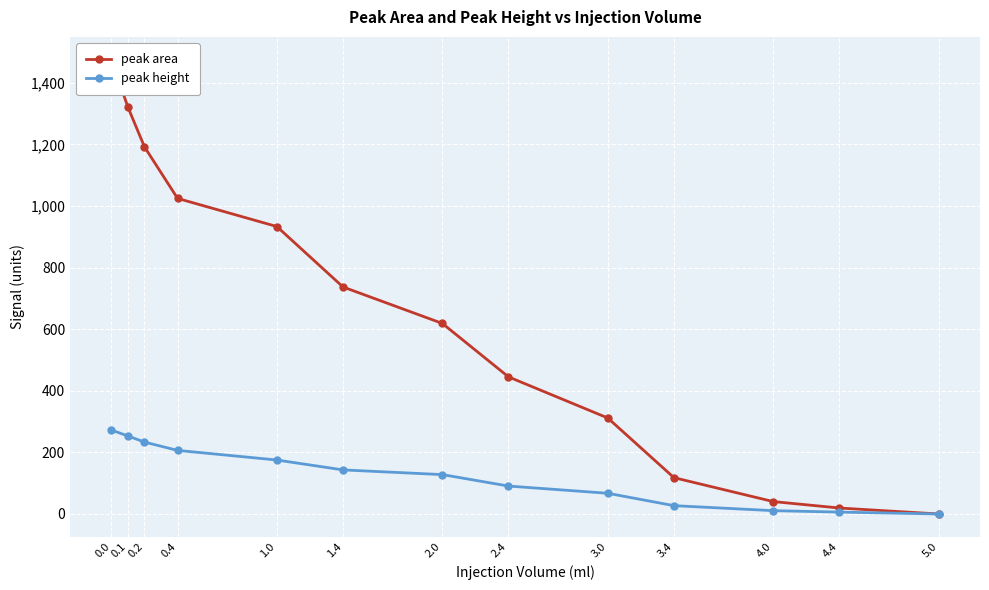

Rank the categories by peak height value from lowest to highest.

5.0, 4.4, 4.0, 3.4, 3.0, 2.4, 2.0, 1.4, 1.0, 0.4, 0.2, 0.1, 0.0